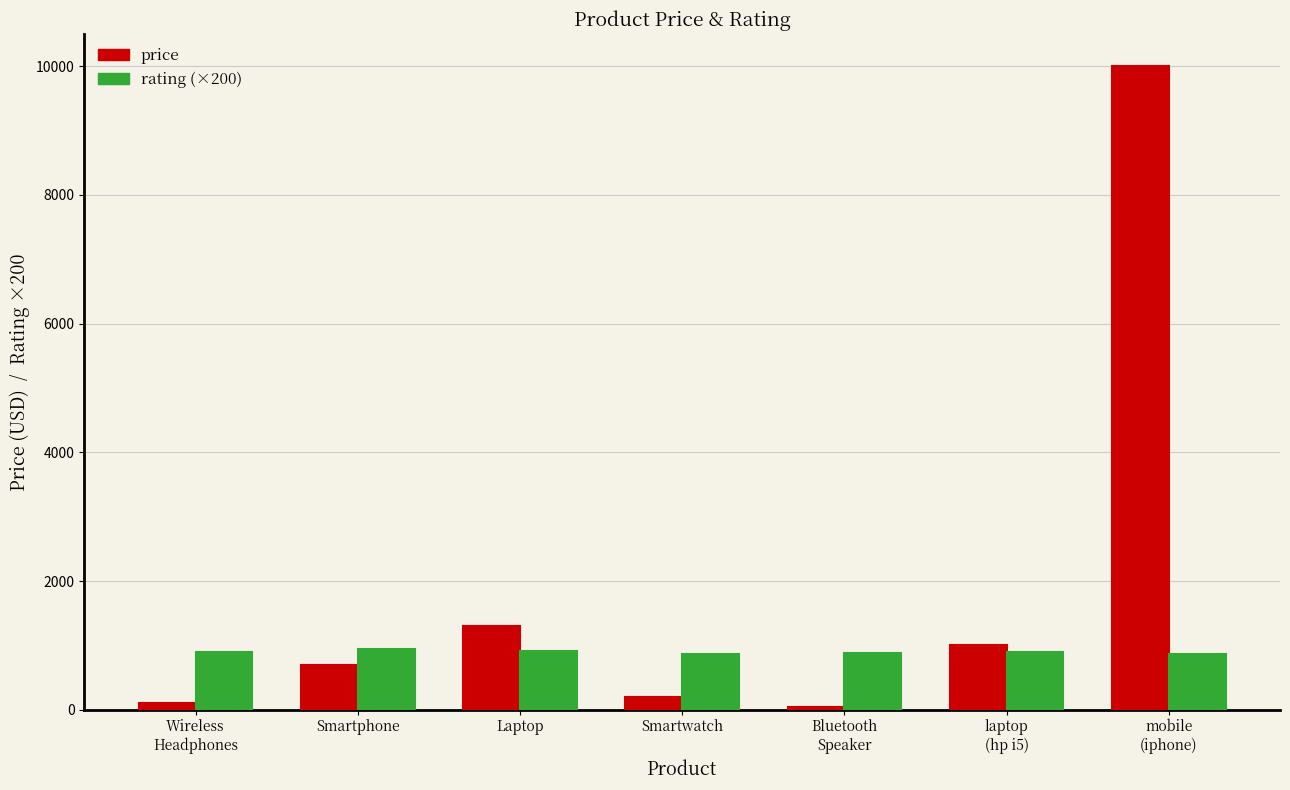

Rank the series by their maximum value, from lowest to highest.

rating (×200), price